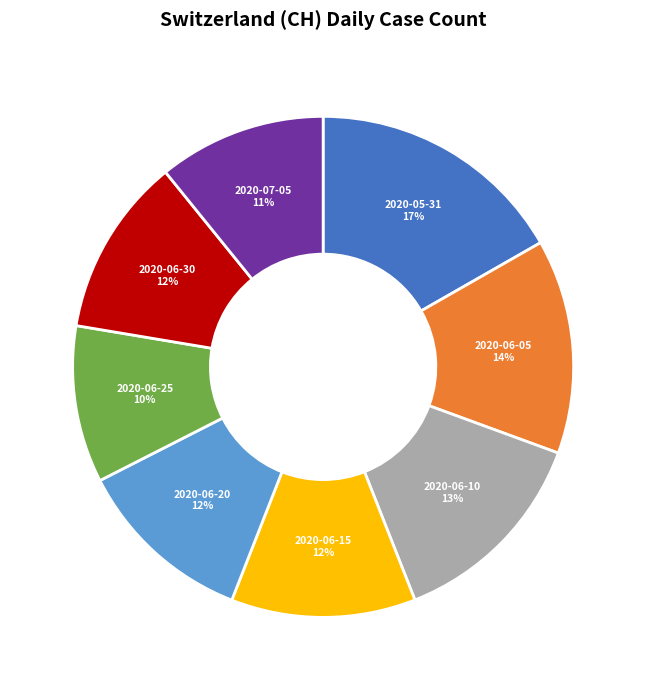

Does any single category account for the majority?

No